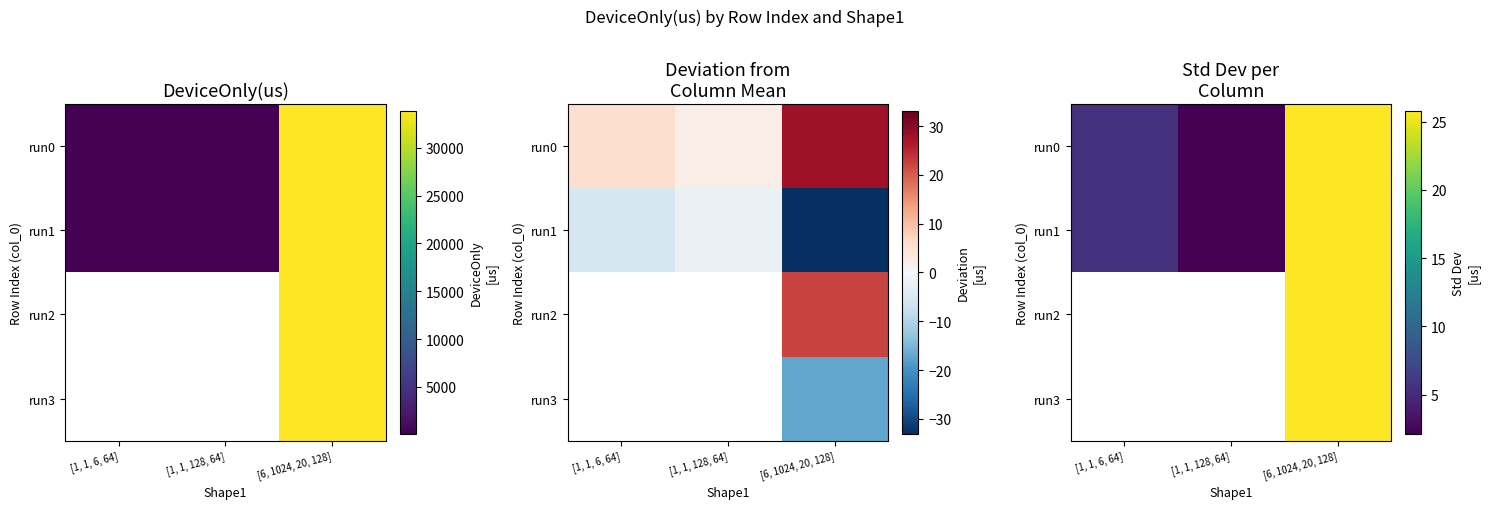

At which category is the sum across all series the highest?

[6, 1024, 20, 128]